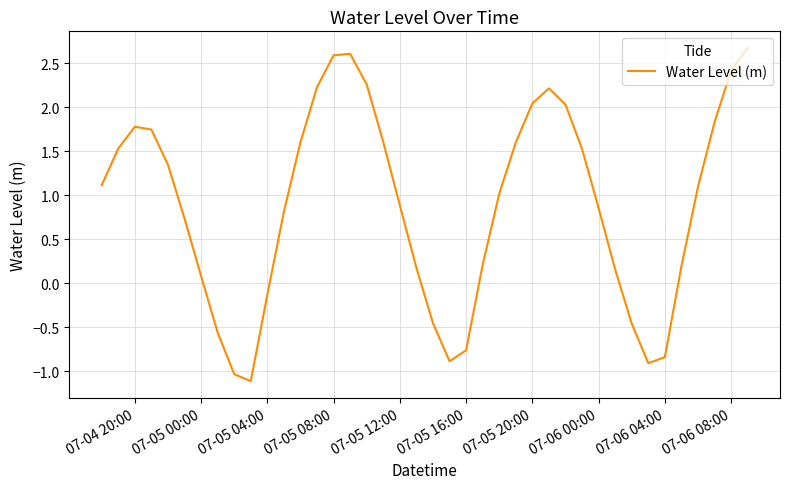

What is the difference between the maximum and minimum values?

3.8